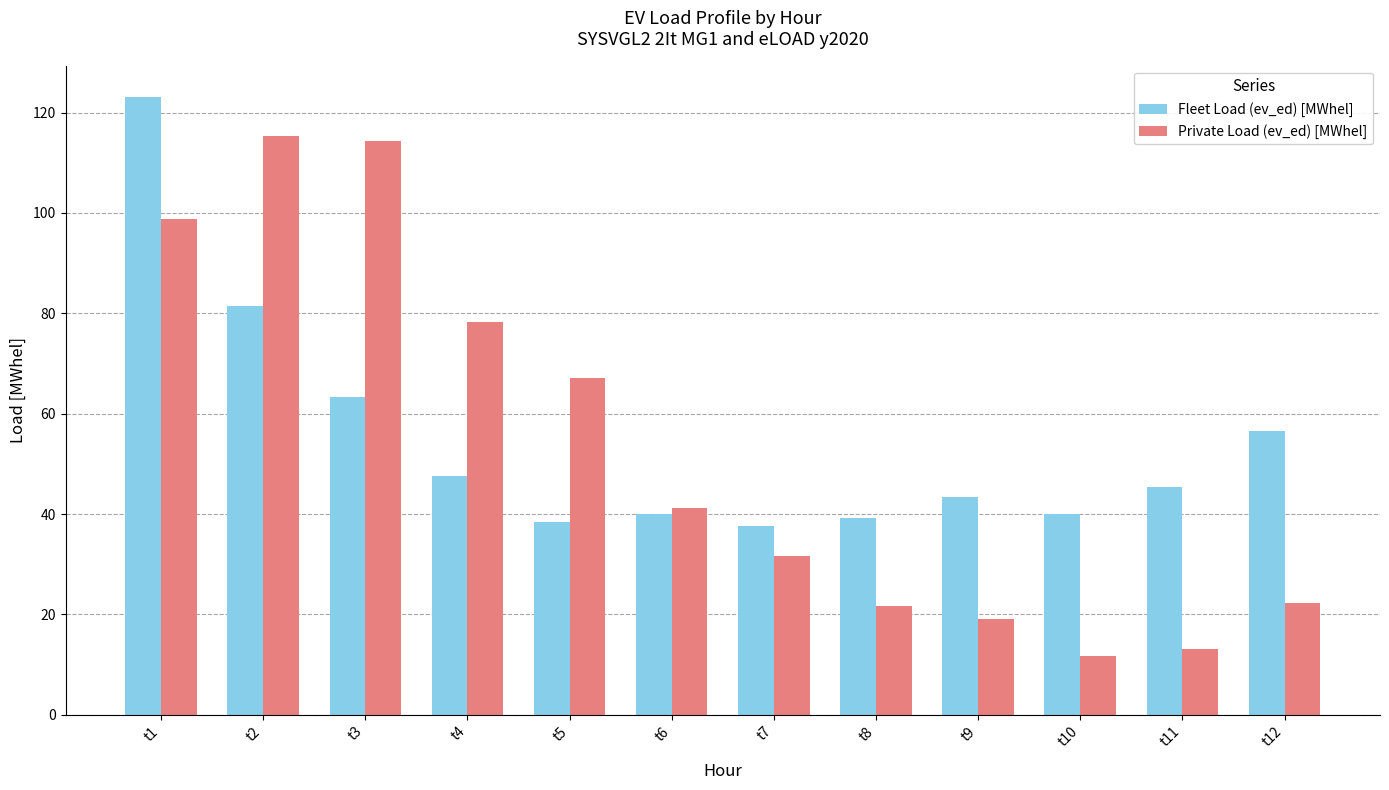

What are all the series names shown in the legend?

Fleet Load (ev_ed) [MWhel], Private Load (ev_ed) [MWhel]